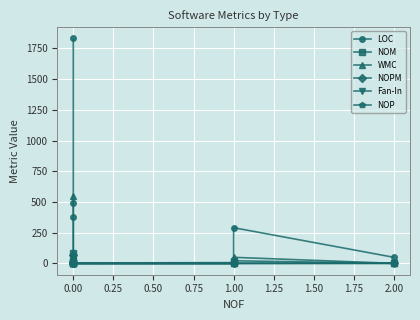

How many lines are shown in the chart?

6